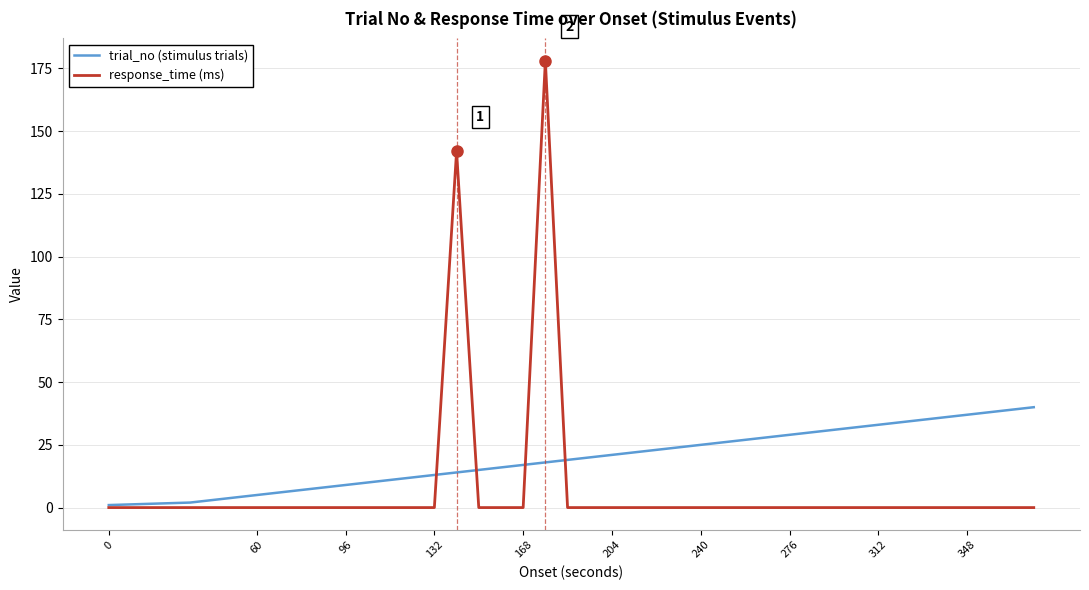

List the series in order of their peak value, highest first.

response_time (ms), trial_no (stimulus trials)